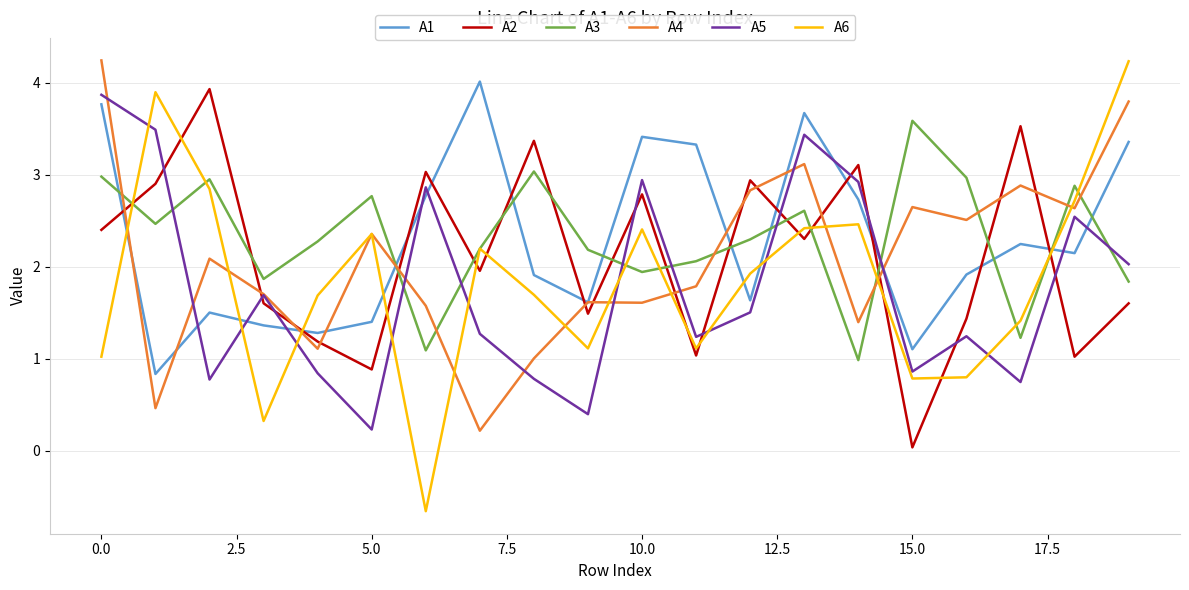

What is the lowest value of the A3 series?

1.0